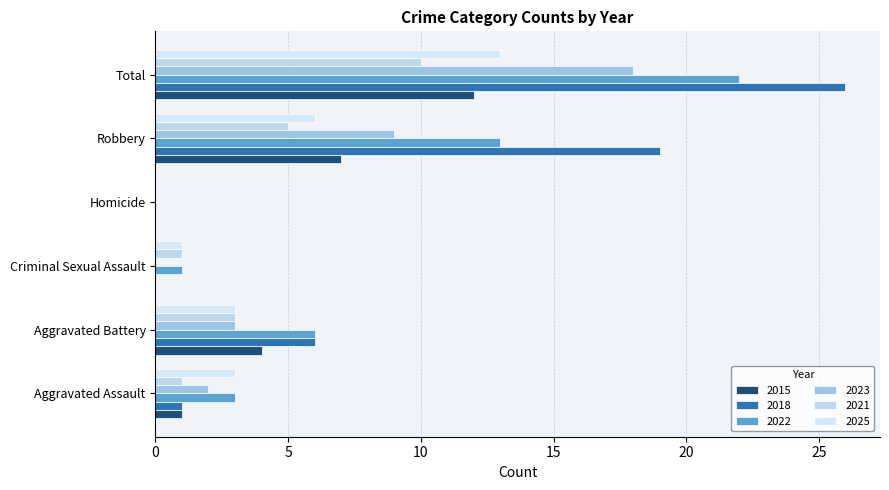

Which series changed the most between Aggravated Assault and Total?

2018